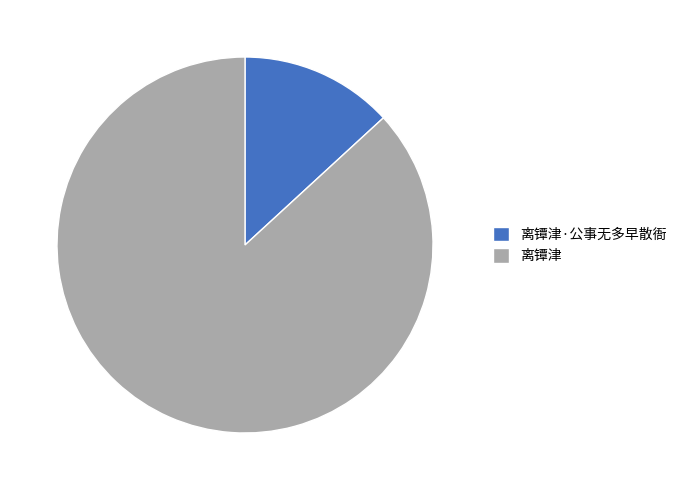

What is the largest slice in the pie chart?

离镡津